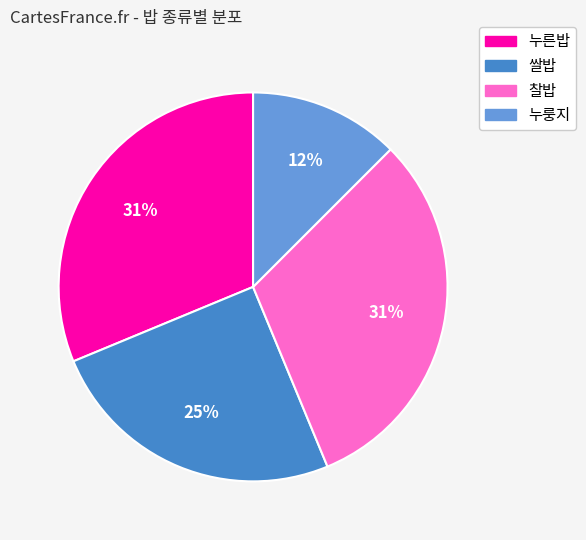

Does 쌀밥 account for over 50% of the chart?

No